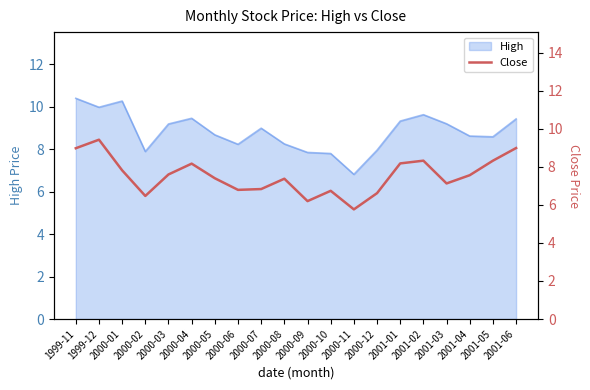

True or false: High has a value of 8.3 at 2000-08.

True